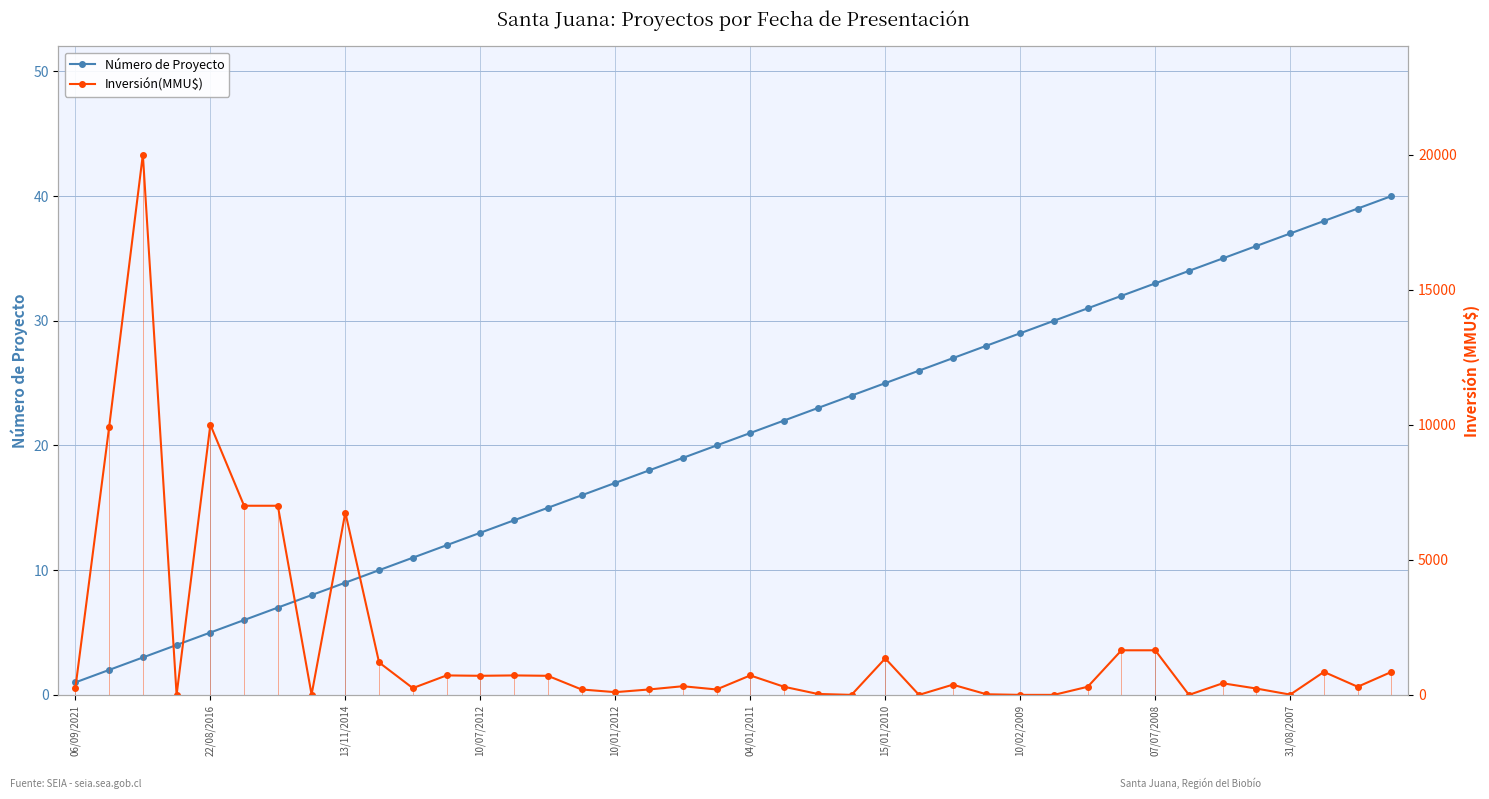

What is the difference between the Inversión(MMU$) values at 34 and 25?

429